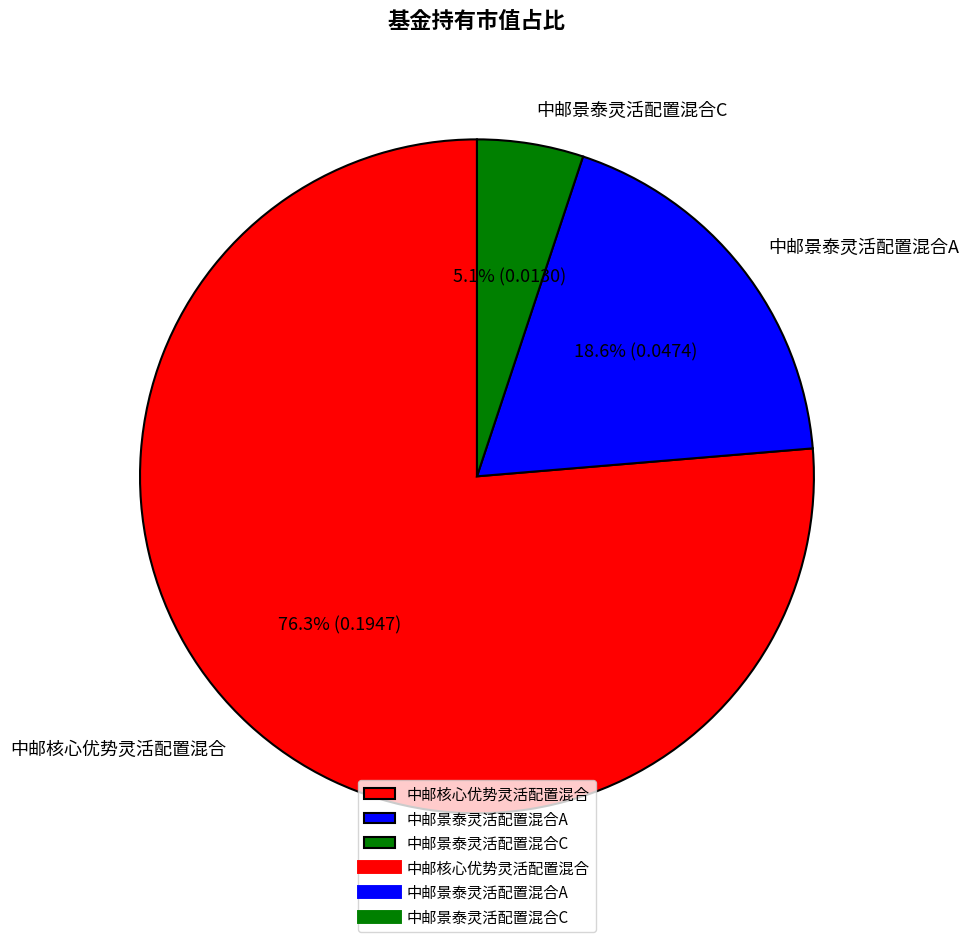

Which category has the biggest portion of the pie?

中邮核心优势灵活配置混合